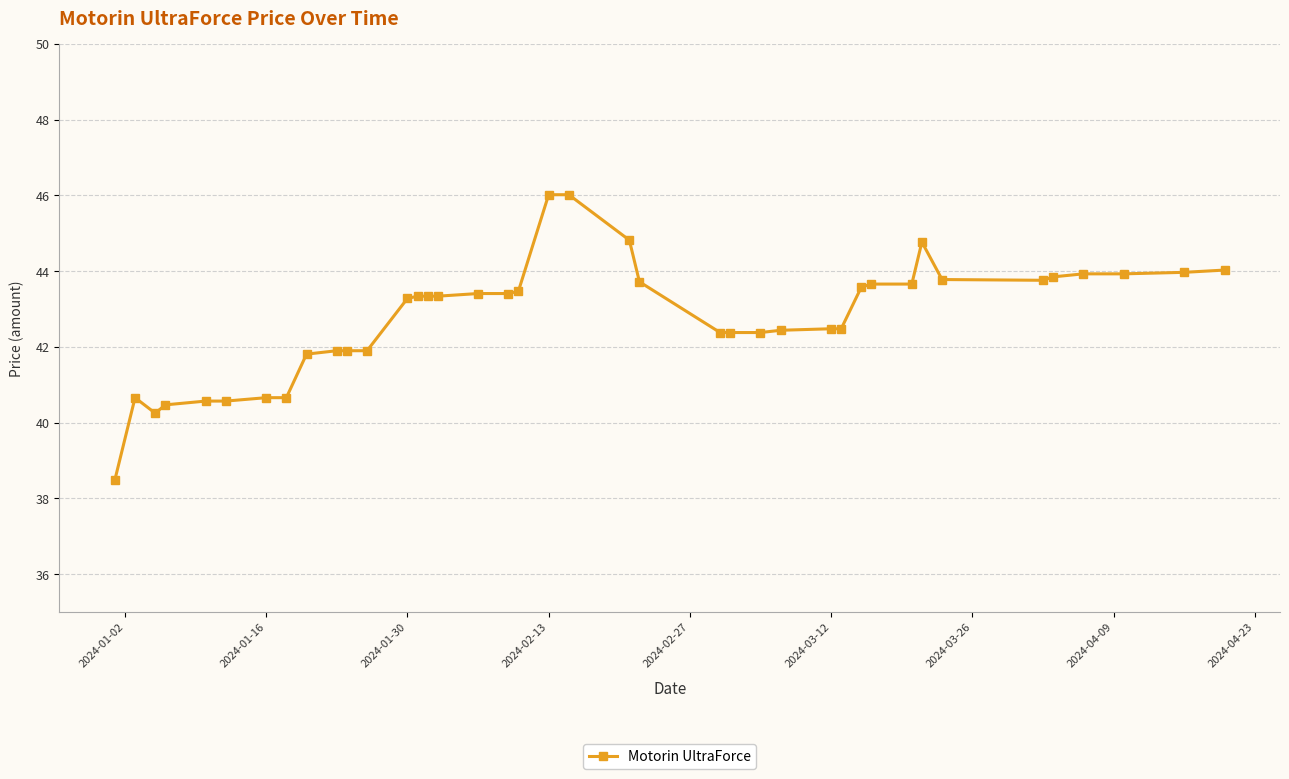

What is the value of the 10th point from the left?

41.9